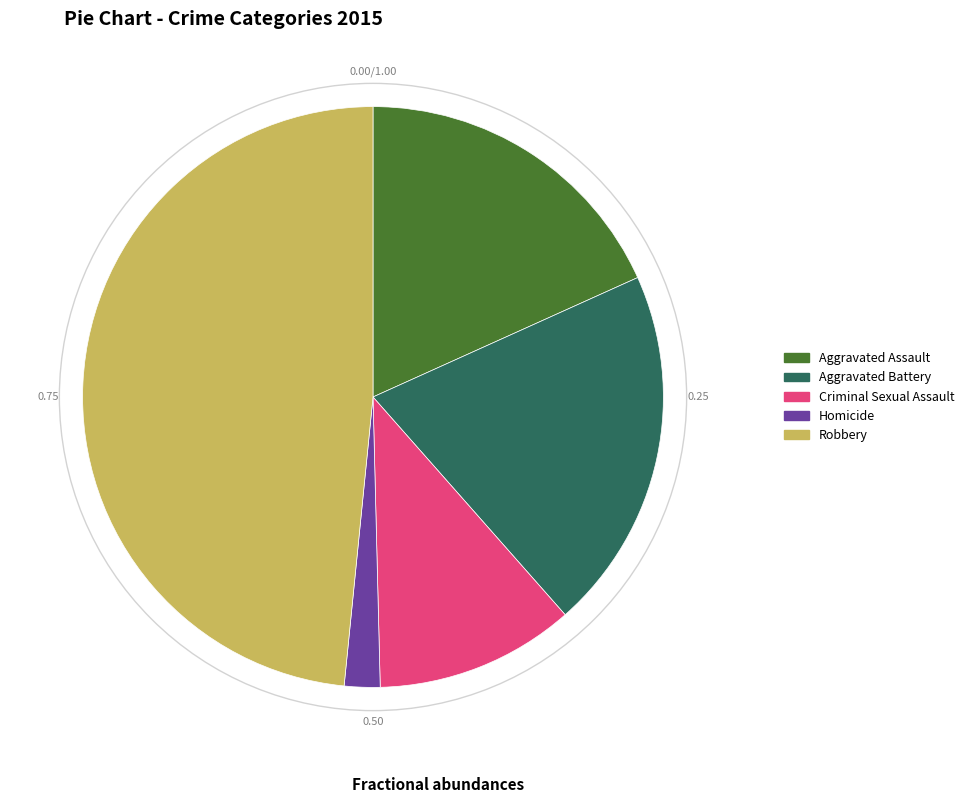

Combined, do Criminal Sexual Assault and Robbery account for over 50%?

Yes